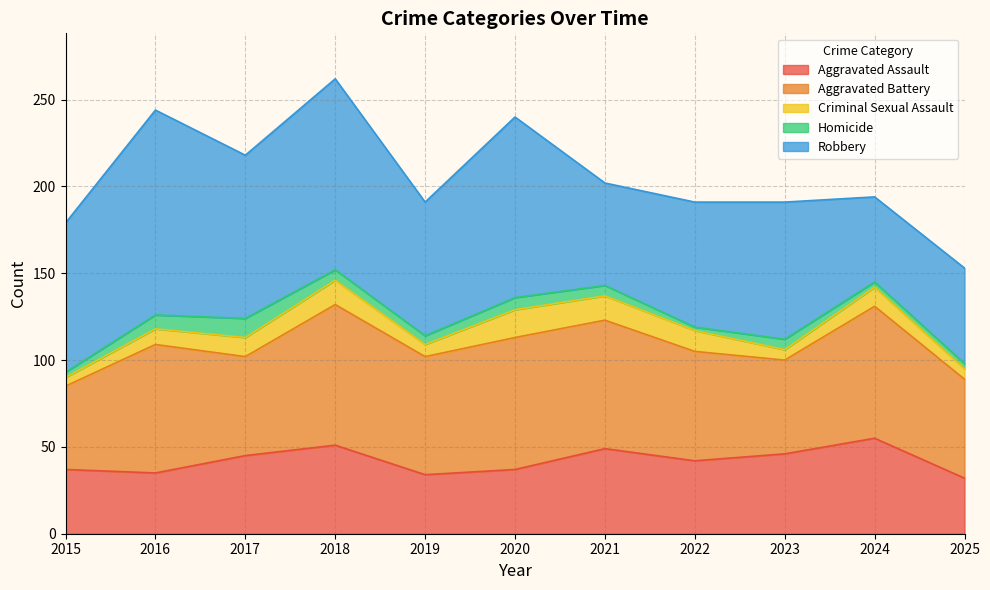

True or false: Homicide and Criminal Sexual Assault cross at least once.

False